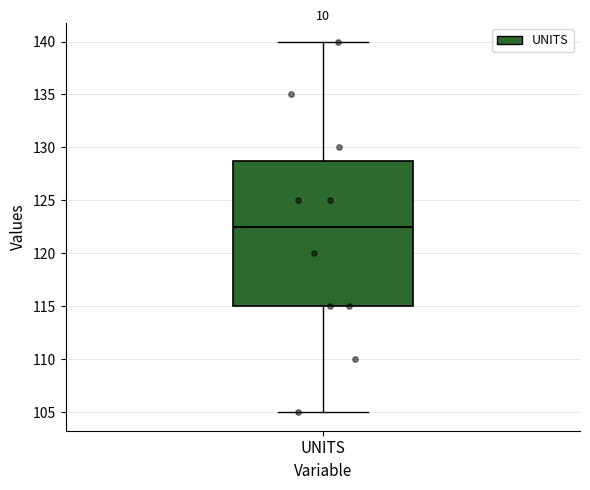

Read this box plot against the y-axis: the position of the median line, the range covered by the box, and the ends of both whiskers. The values are not printed on the chart, so give them approximately, as read against the axis.

median 122.5, box 115.0 to 129.0, whiskers 105.0 to 140.0